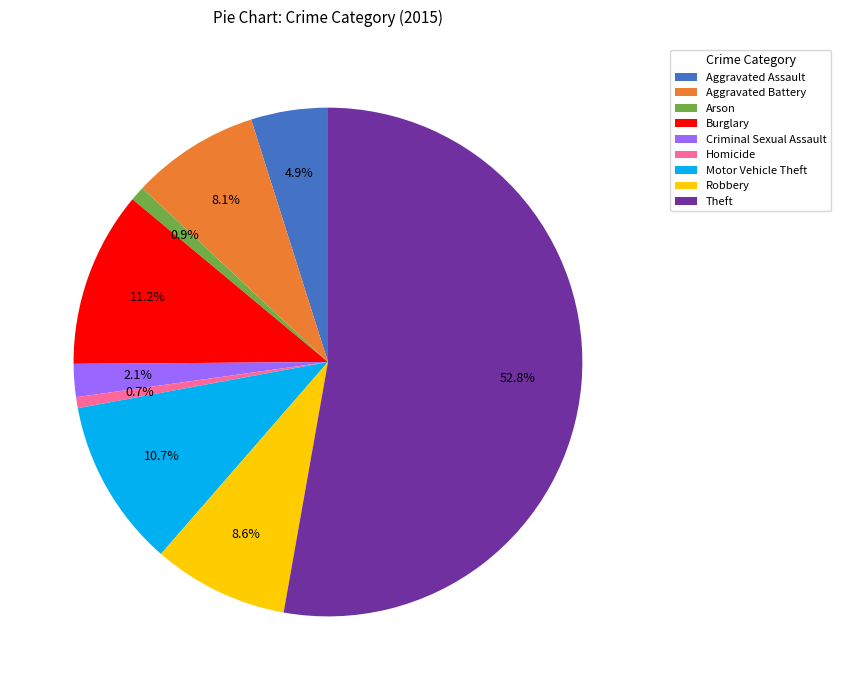

How many segments does this pie chart have?

9